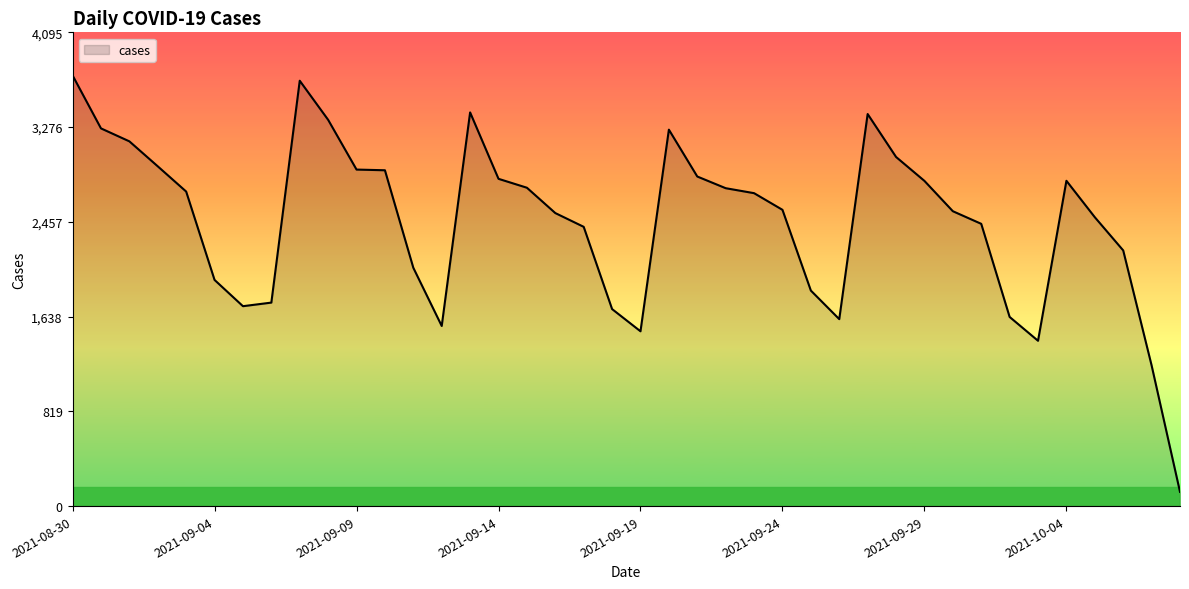

What is the minimum value shown in the chart?

123